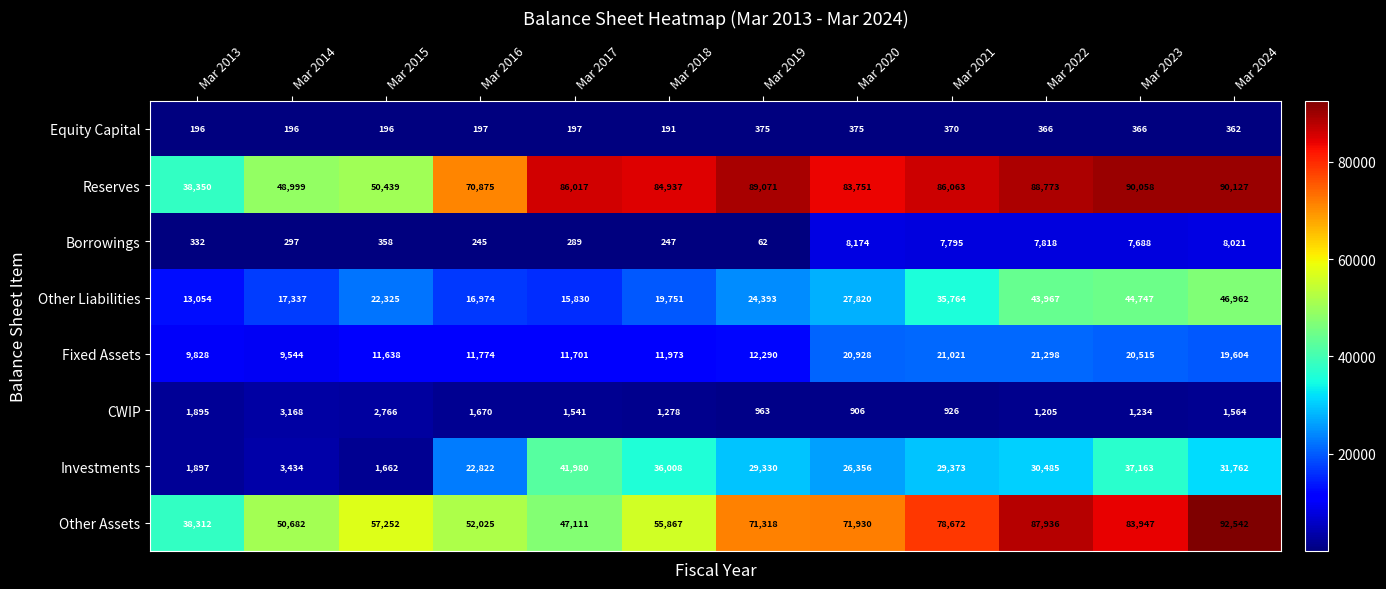

The Fixed Assets series shows 11774 at Mar 2016. True or false?

True